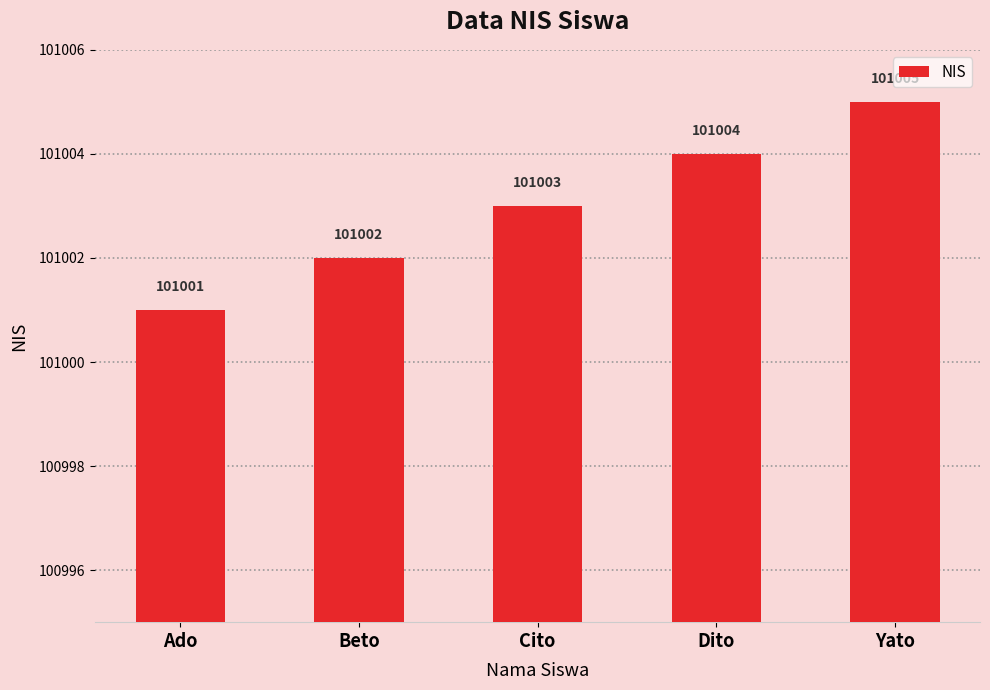

How many bars are there in total?

5